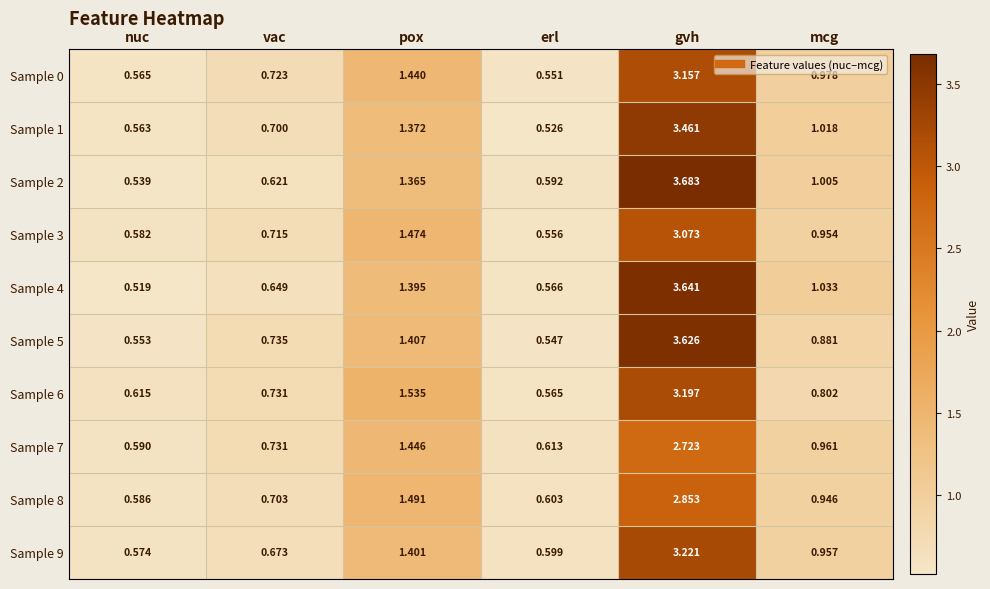

Where is Sample 9 nearest to the value 1?

mcg